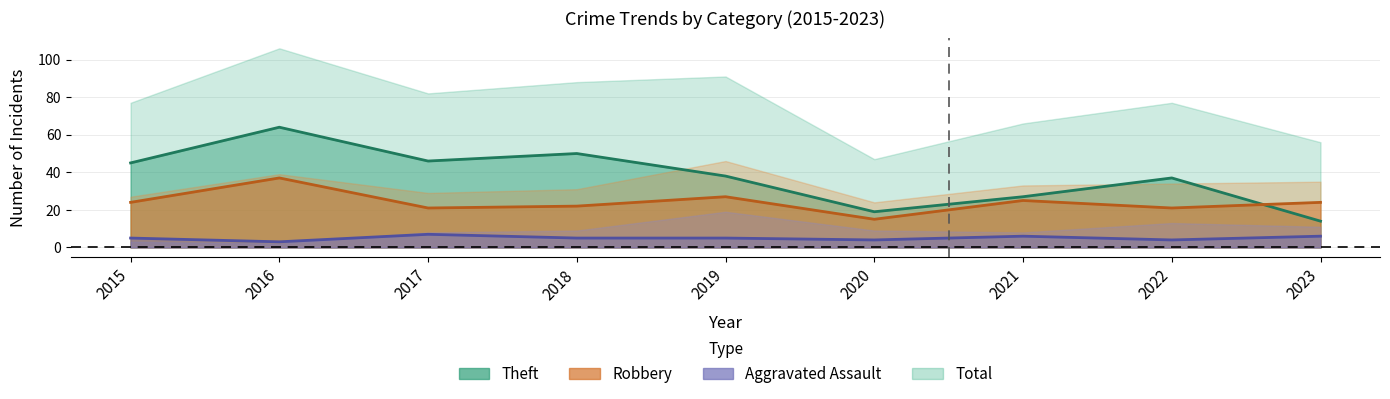

Is it true that Theft equals 34 at 2020?

False